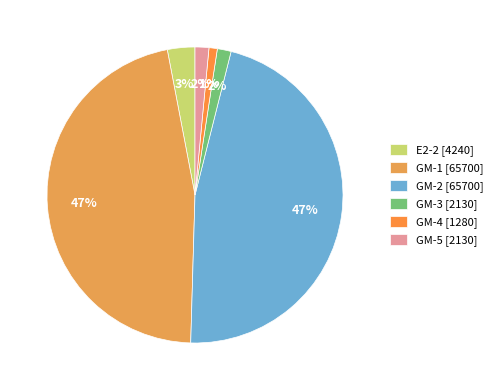

Rank the categories by value from highest to lowest.

GM-1, GM-2, E2-2, GM-3, GM-5, GM-4